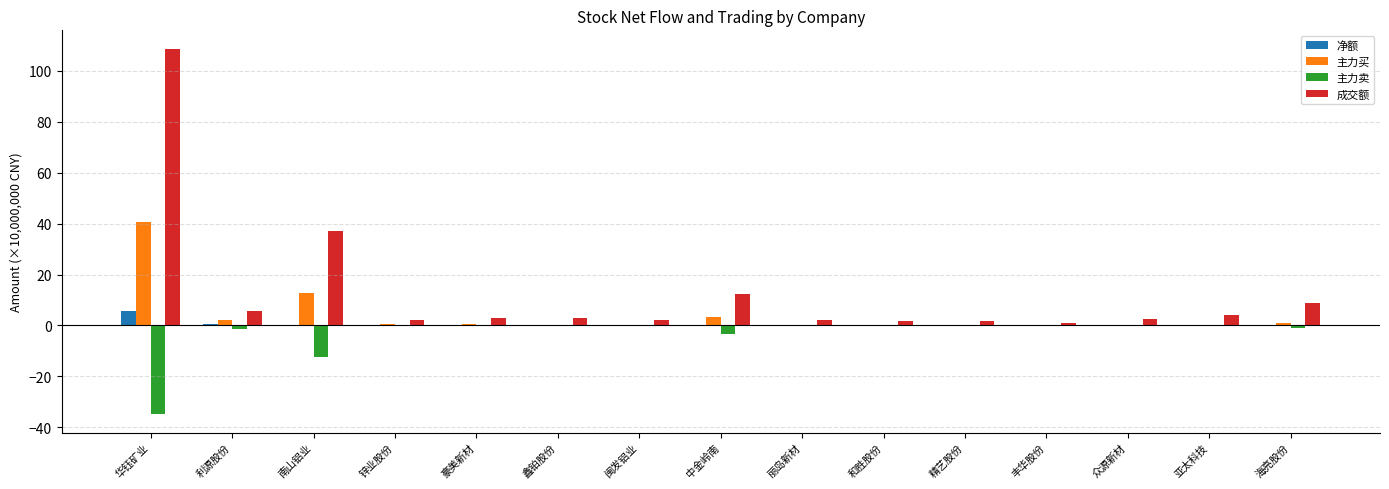

At which label does 净额 reach its peak?

华钰矿业